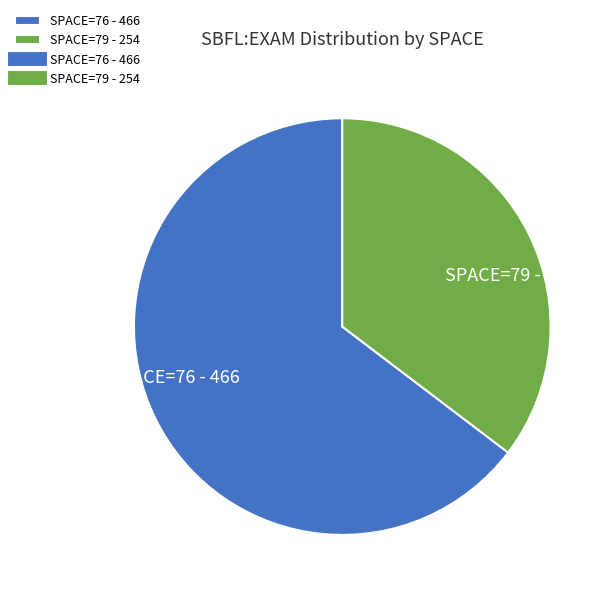

Which slice is the largest?

SPACE=76 - 466